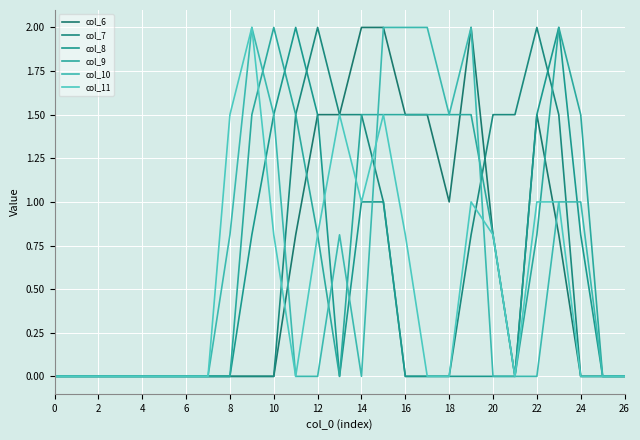

What is the difference between the second highest and second lowest values in the col_9 series?

2.0